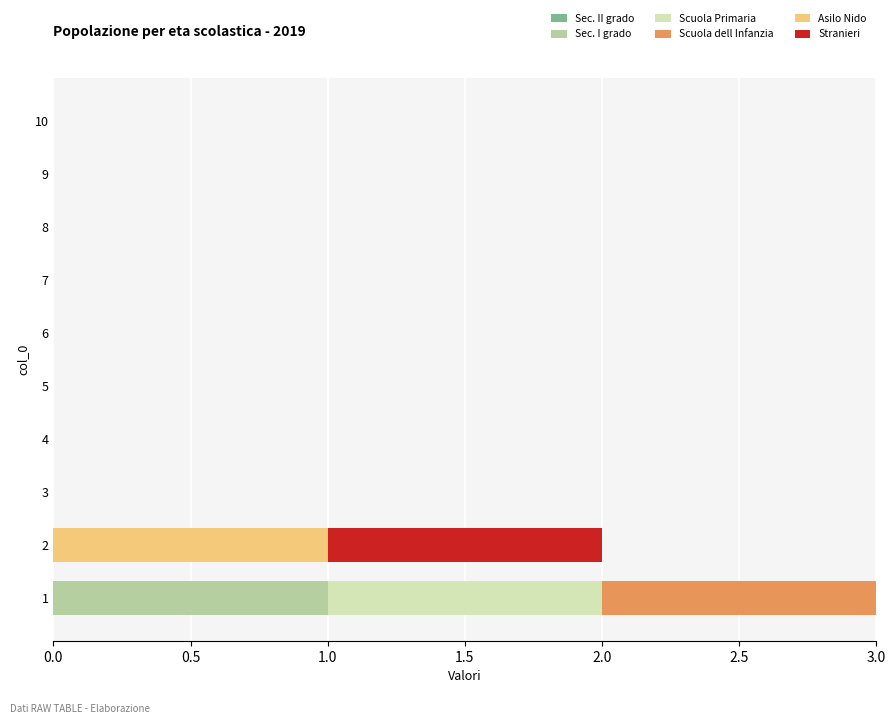

The value of Sec. I grado at 10 is -1. True or false?

False